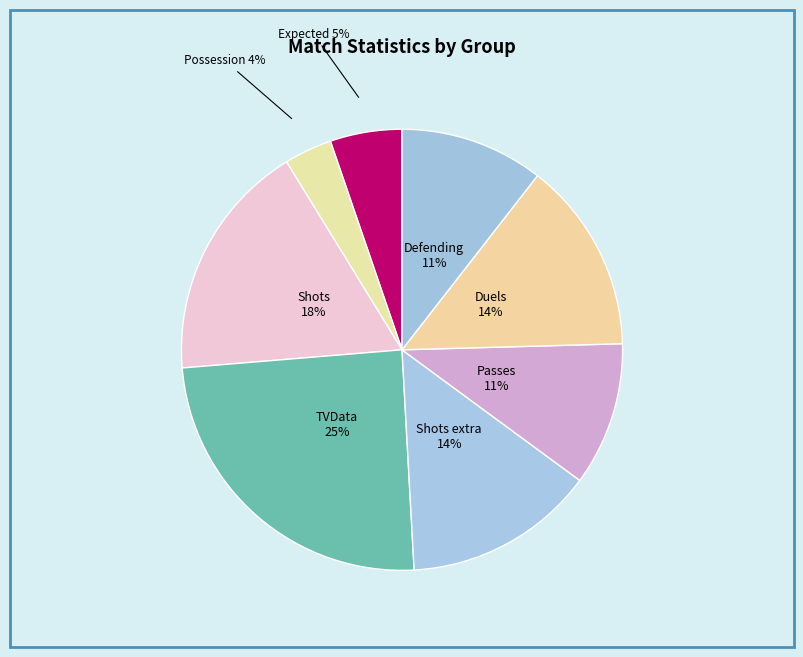

Combined, do Passes and Duels account for over 50%?

No